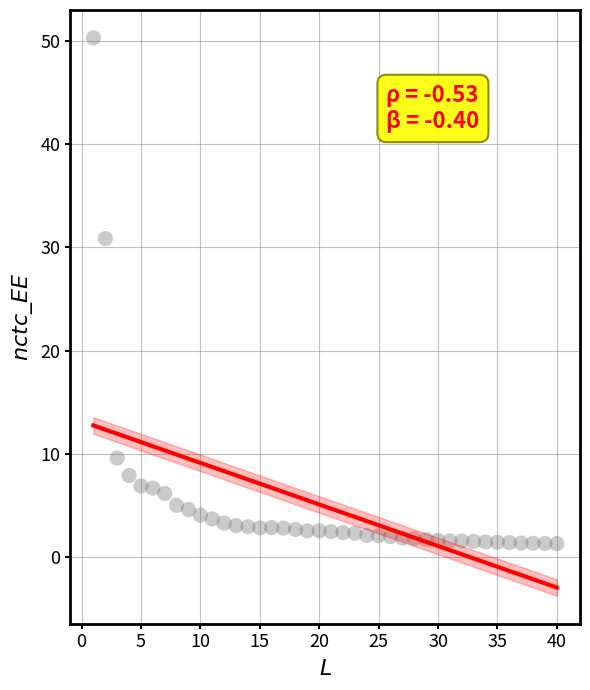

What is the range of X values (max minus min)?

39.0